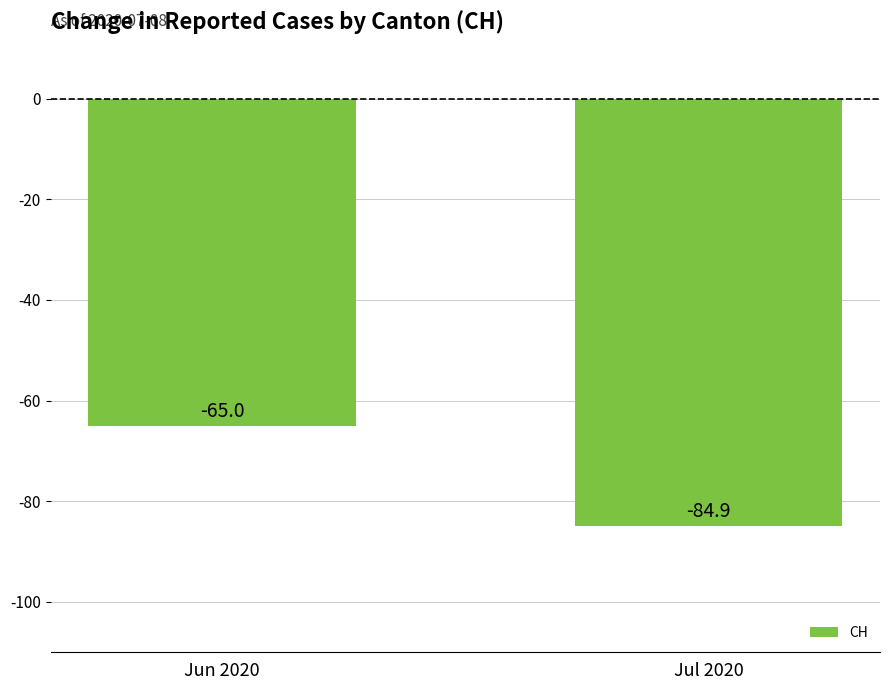

Between Jun 2020 and Jul 2020, which is larger?

Jun 2020